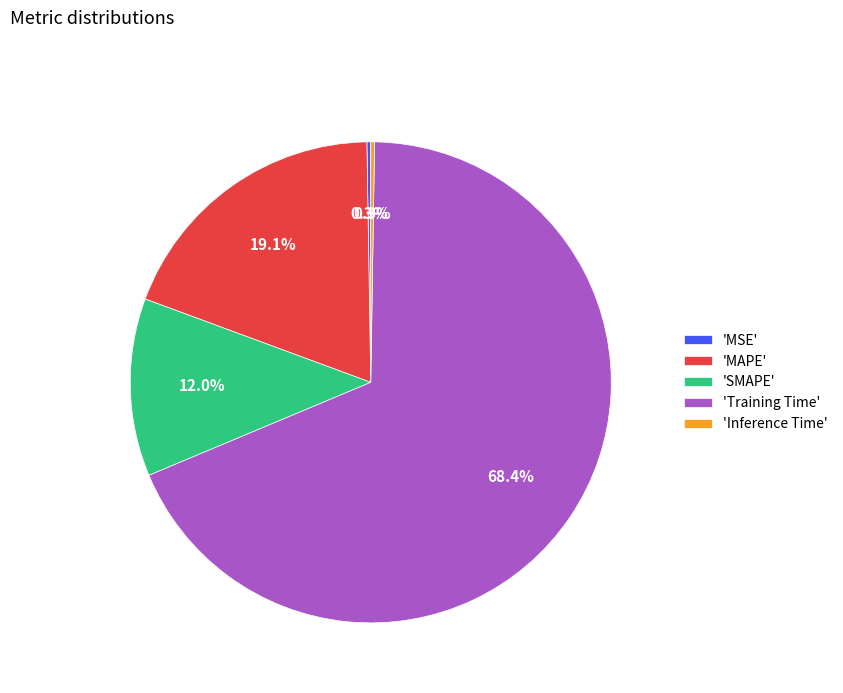

To the nearest percent, what is the difference between the largest and smallest slice percentages?

68%